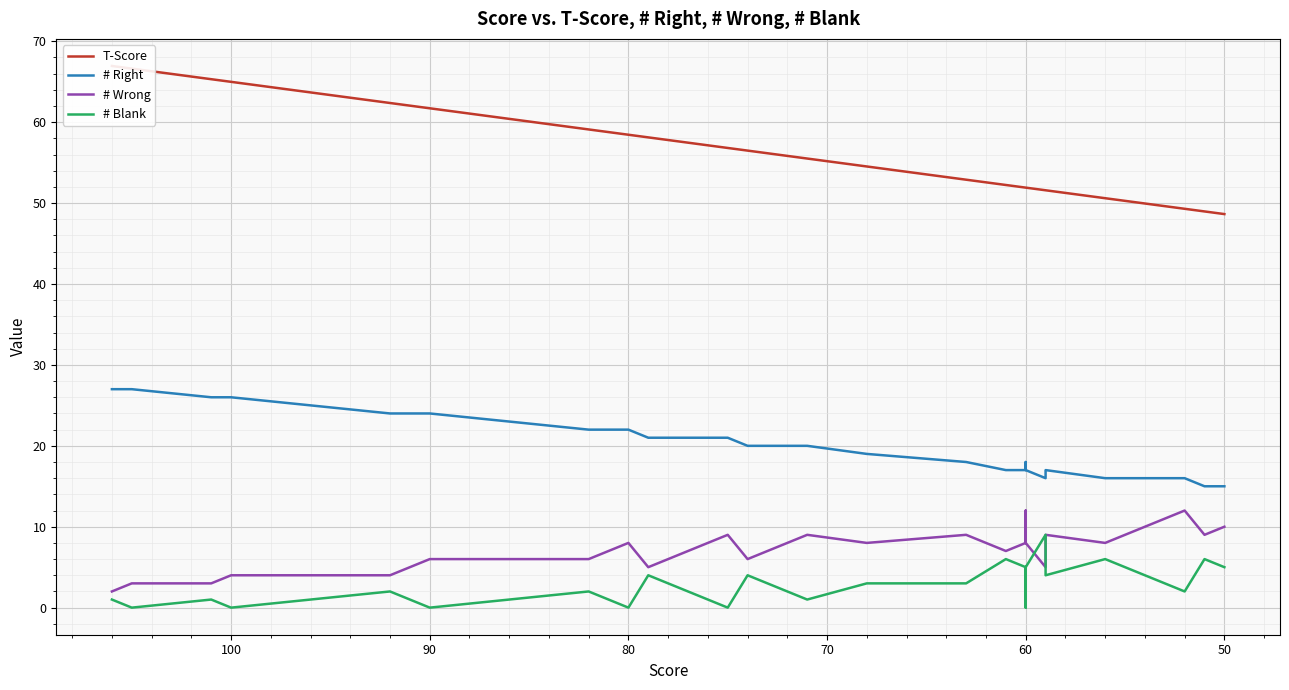

Count the number of data series in this chart.

4